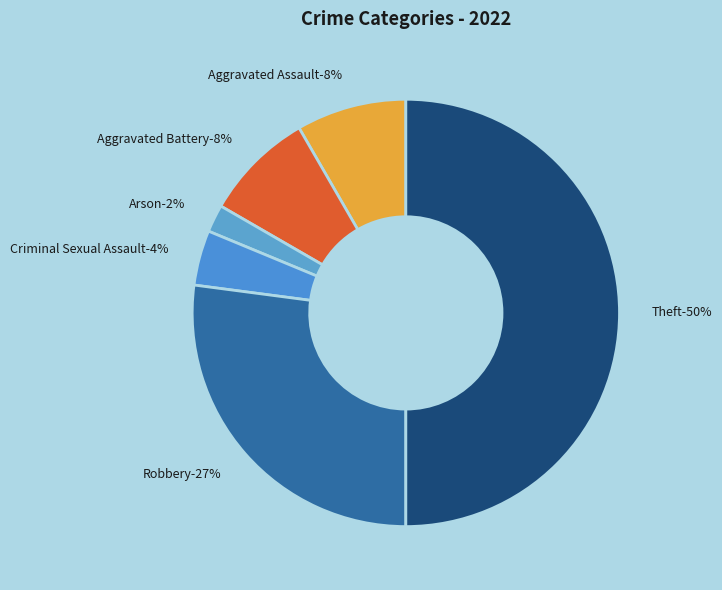

Does Aggravated Assault account for over 50% of the chart?

No